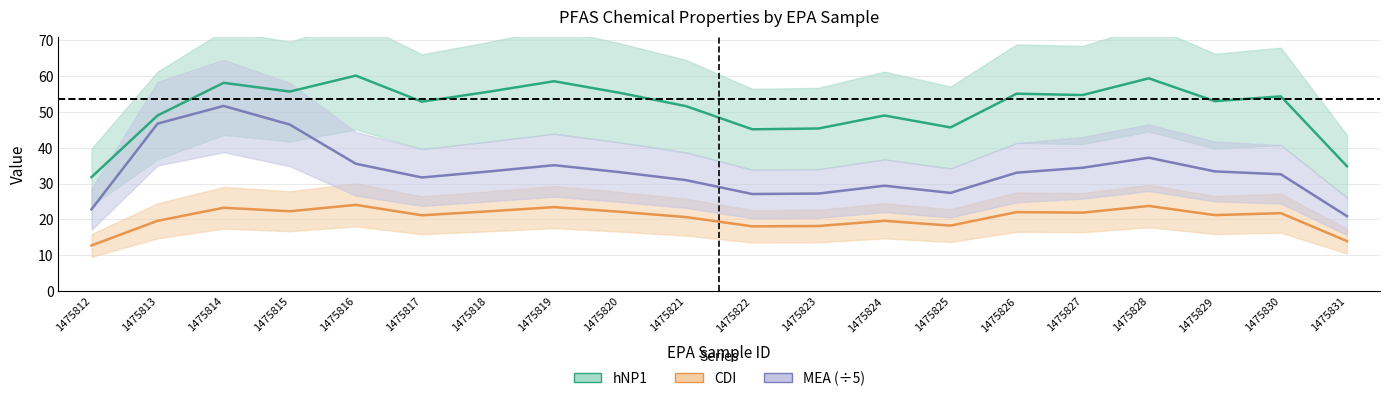

At which category does the chart reach its peak across all series?

1475816